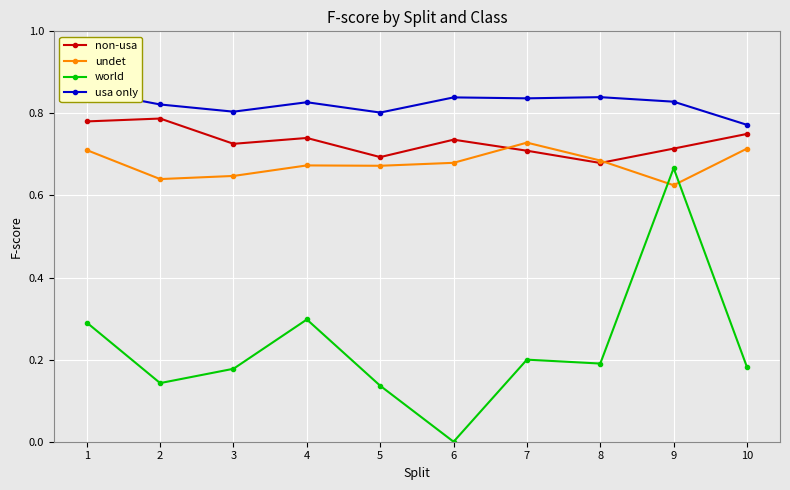

Reading left to right, what are all the values shown in this chart?

non-usa: 1=0.8	2=0.8	3=0.7	4=0.7	5=0.7	6=0.7	7=0.7	8=0.7	9=0.7	10=0.8
undet: 1=0.7	2=0.6	3=0.6	4=0.7	5=0.7	6=0.7	7=0.7	8=0.7	9=0.6	10=0.7
world: 1=0.3	2=0.1	3=0.2	4=0.3	5=0.1	6=0.0	7=0.2	8=0.2	9=0.7	10=0.2
usa only: 1=0.9	2=0.8	3=0.8	4=0.8	5=0.8	6=0.8	7=0.8	8=0.8	9=0.8	10=0.8